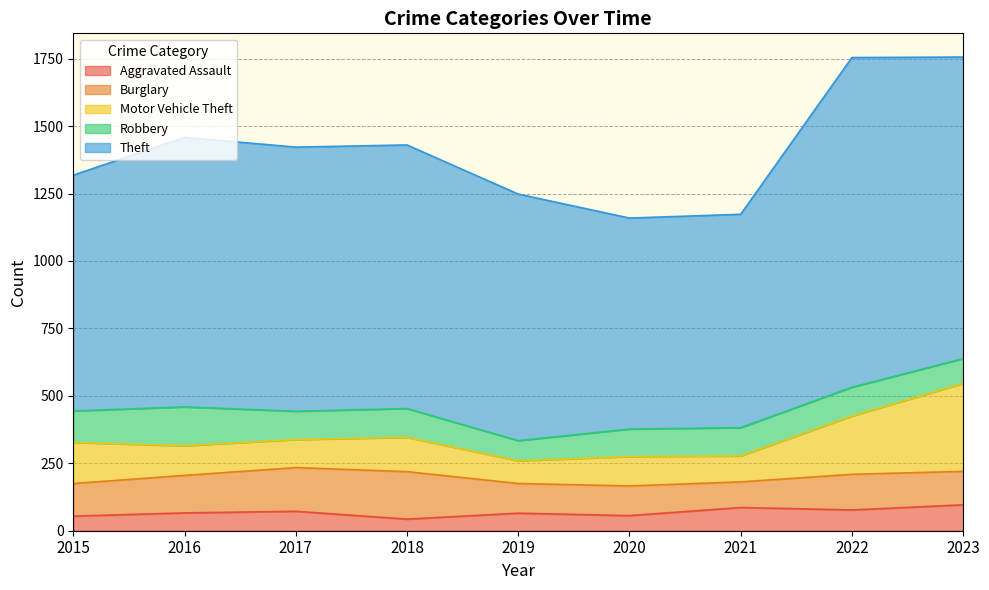

At which label is Motor Vehicle Theft closest to 205?

2022